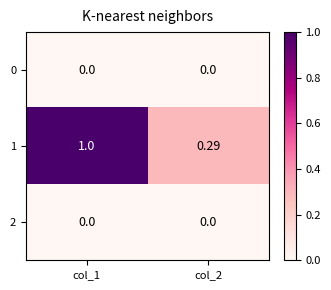

Is the value of 1 at col_2 greater than the value of 2 at col_1?

Yes